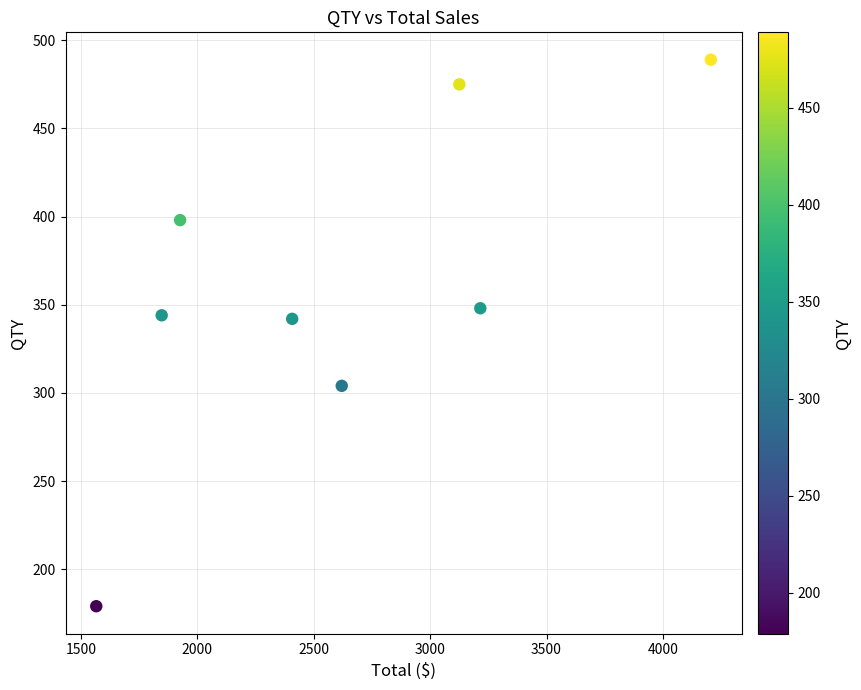

What is the range of Y values (max minus min)?

310